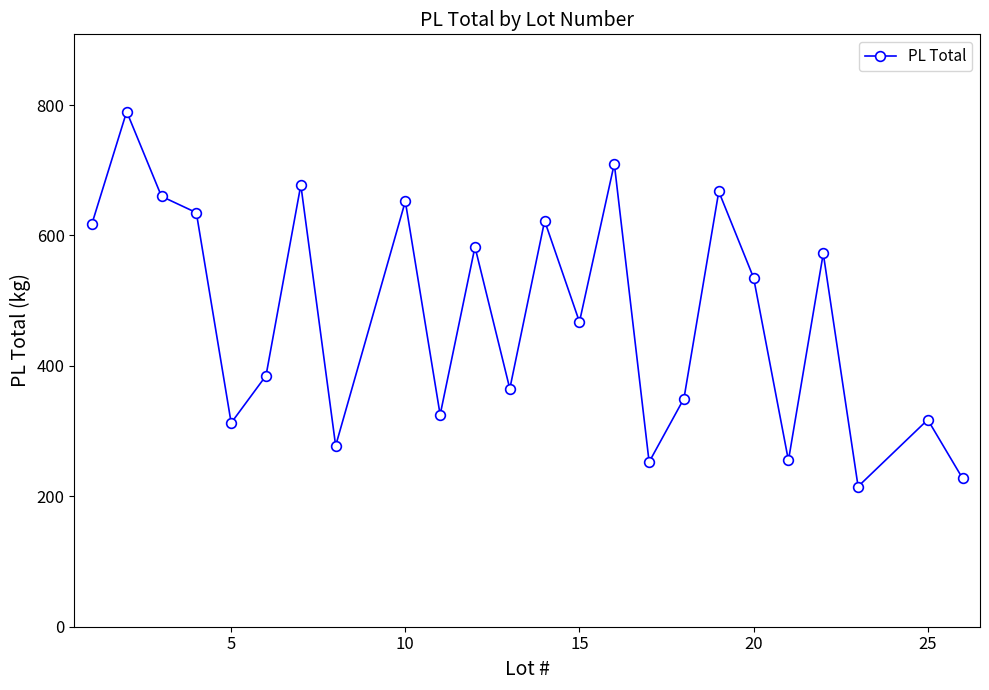

How many points are lower than both their immediate neighbors (excluding endpoints)?

8